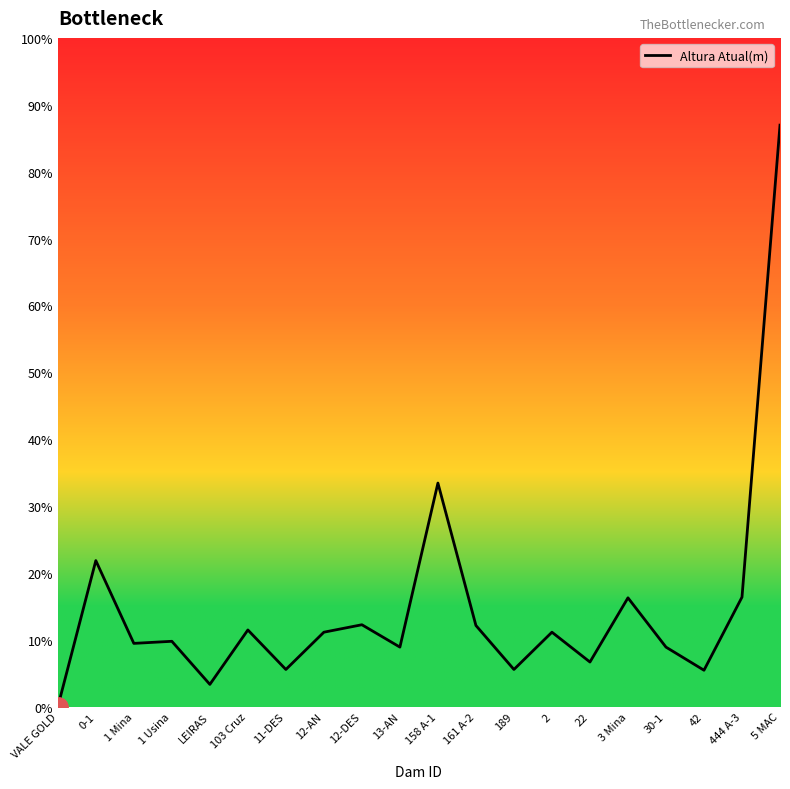

List the labels in order of value, smallest first.

VALE GOLD, LEIRAS, 42, 11-DES, 189, 22, 13-AN, 30-1, 1 Mina, 1 Usina, 12-AN, 2, 103 Cruz, 161 A-2, 12-DES, 3 Mina, 444 A-3, 0-1, 158 A-1, 5 MAC